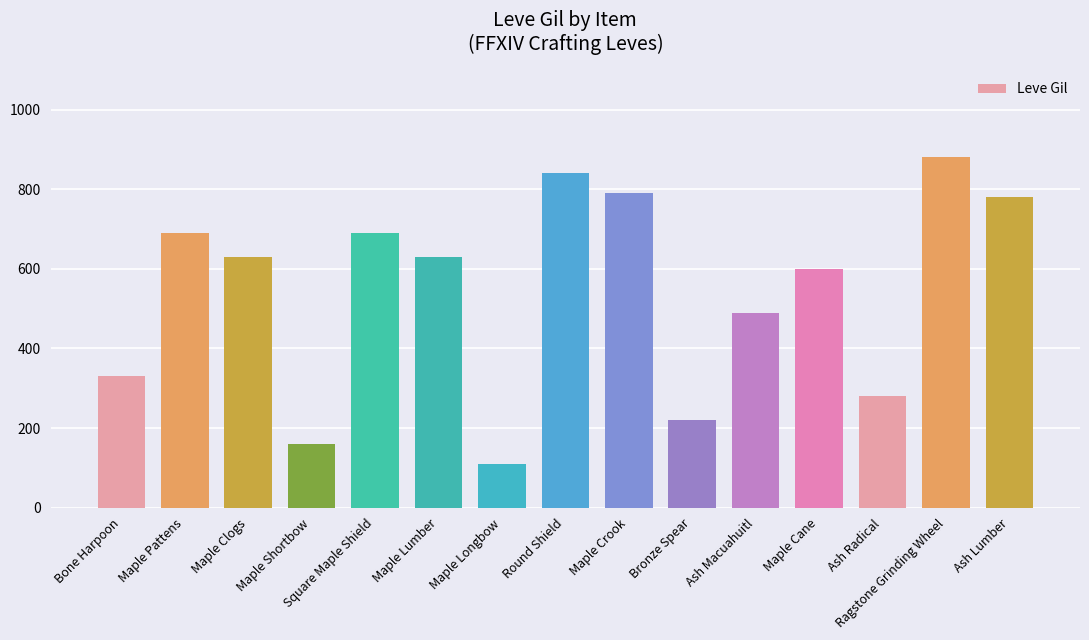

What position from the left is Bone Harpoon?

1